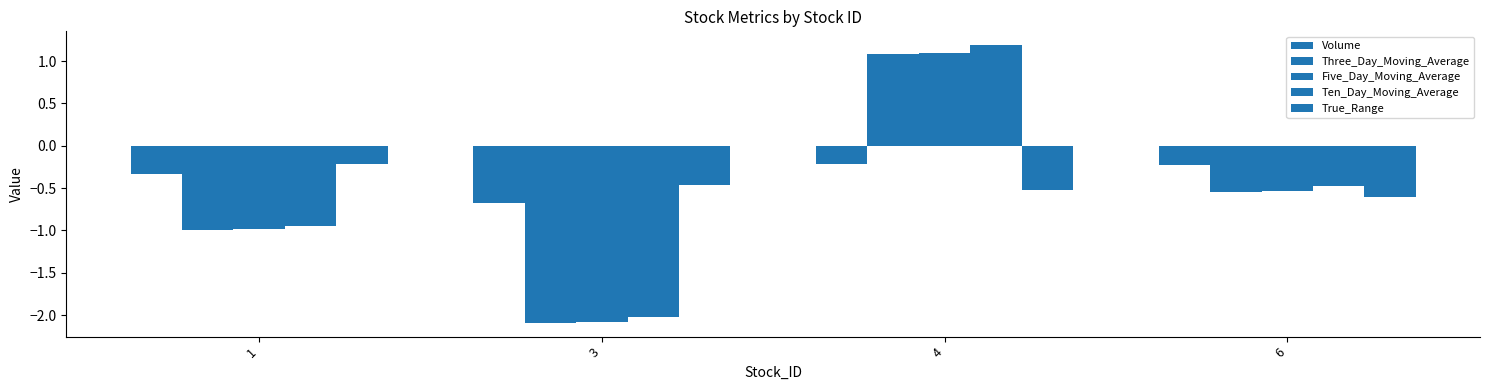

Does the chart contain stacked bars?

No